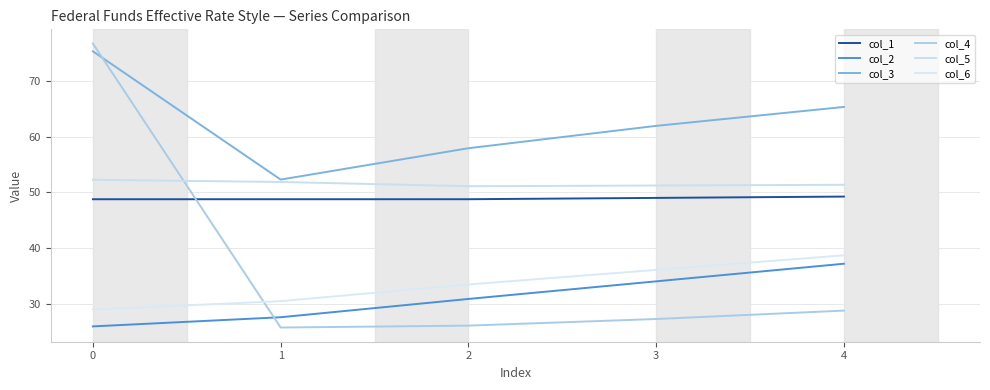

What is the value of the col_6 point at the 3rd from the left?

33.4